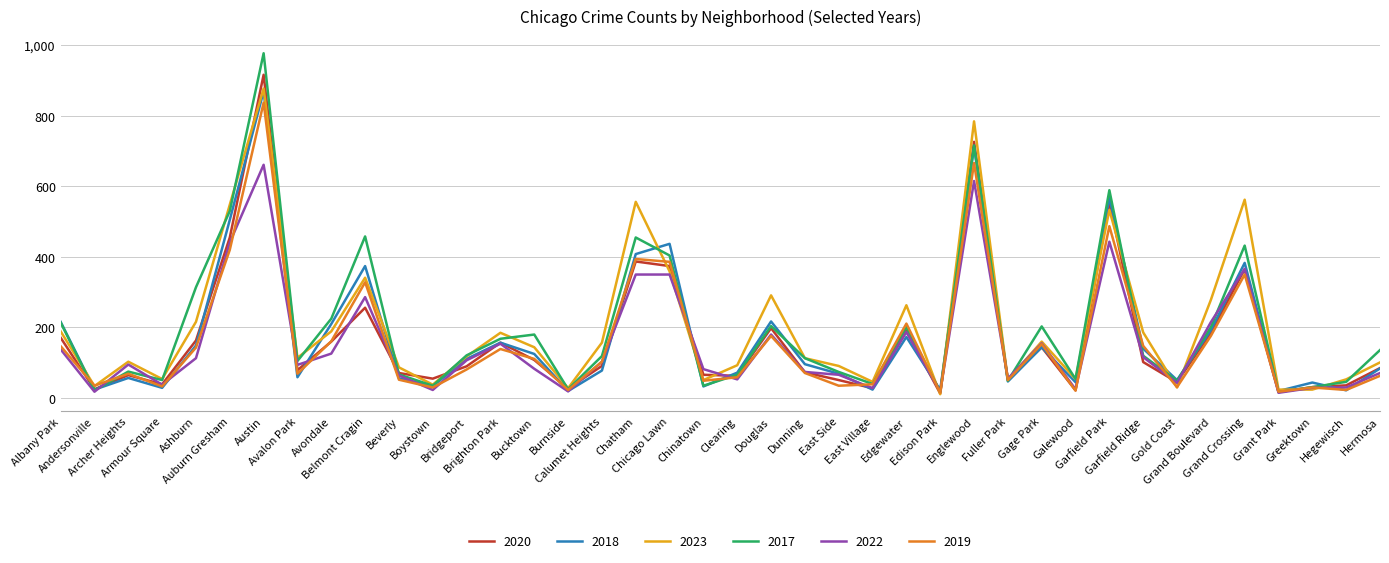

Which series has the widest spread of values?

2017